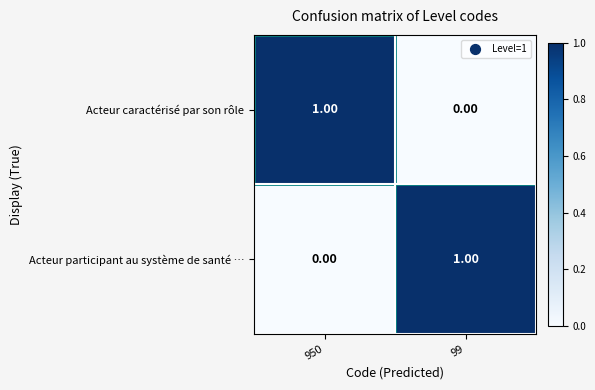

At 950, list the series in order from largest to smallest.

Acteur caractérisé par son rôle, Acteur participant au système de santé …